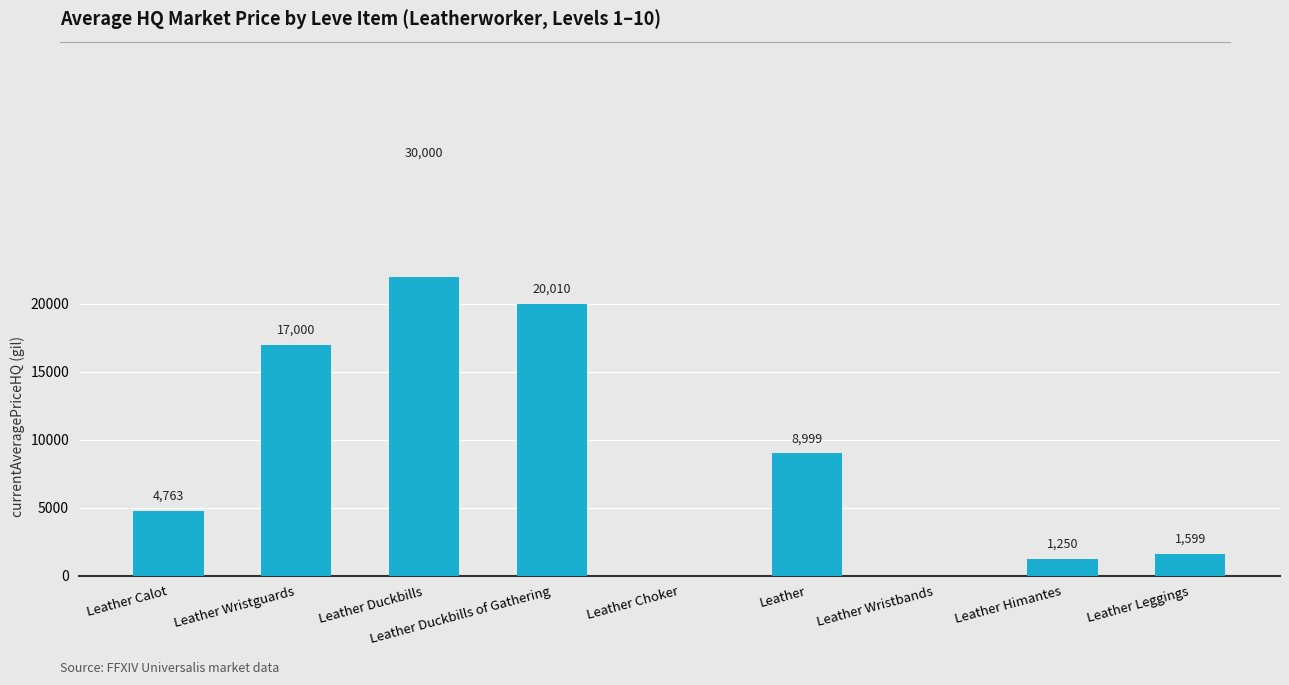

What is the average value?

9291.4